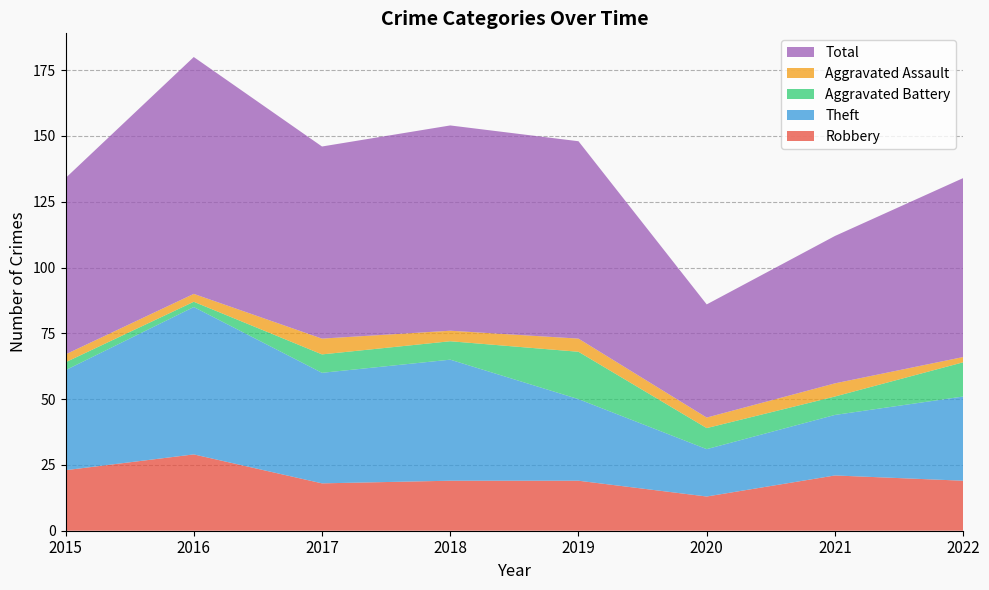

Reading right to left, list all the values displayed in this chart.

Robbery: 19	21	13	19	19	18	29	23
Theft: 32	23	18	31	46	42	56	38
Aggravated Battery: 13	7	8	18	7	7	2	3
Aggravated Assault: 2	5	4	5	4	6	3	3
Total: 68	56	43	75	78	73	90	67